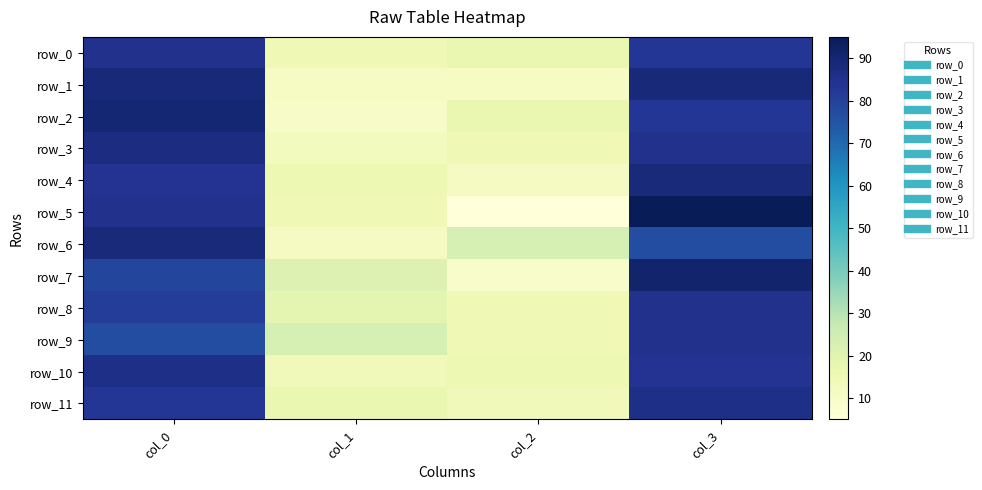

Read the row_4 value at col_1, to the nearest 10.

20